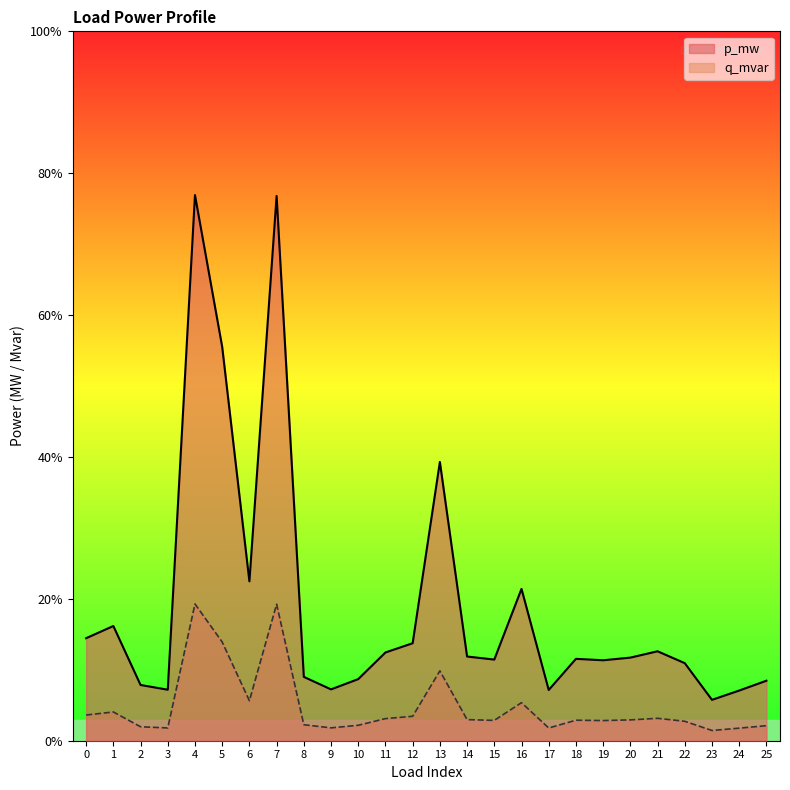

Which series changed the most between 4 and 9?

p_mw